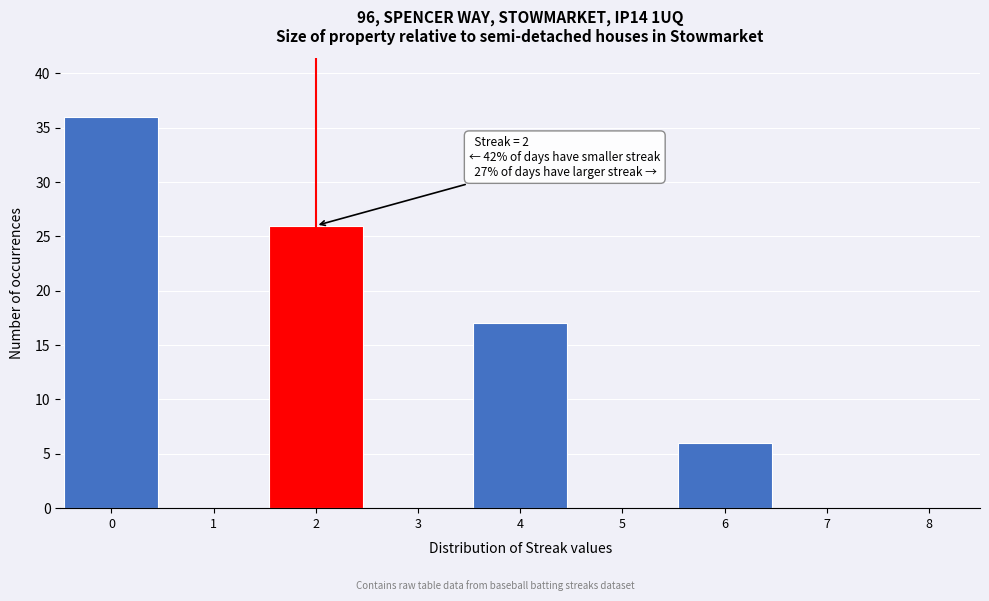

Over which range of the x-axis is the bar tallest?

-0.5 to 0.5